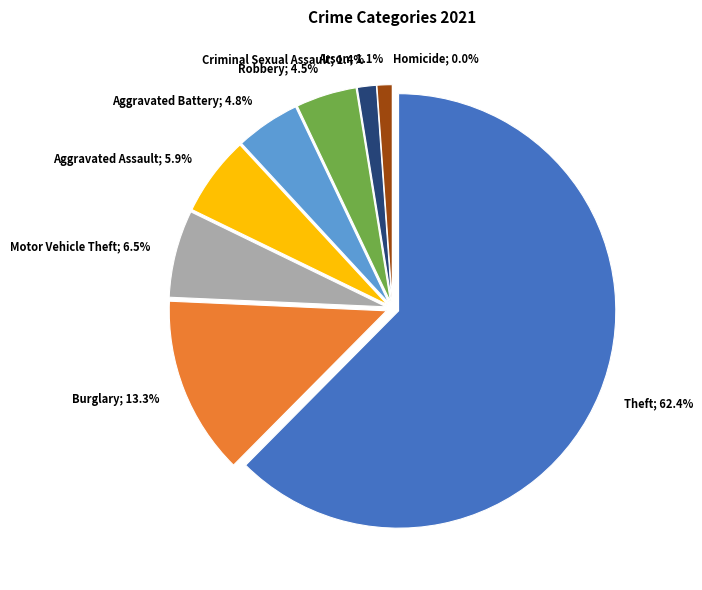

What percentage is the Aggravated Assault slice, to the nearest percent?

6%